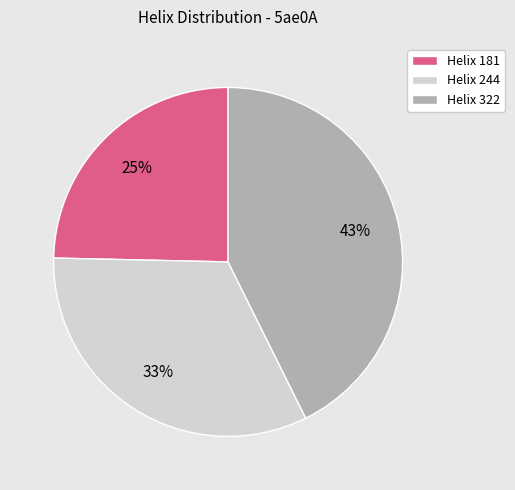

To the nearest percent, what portion does Helix 322 represent?

43%